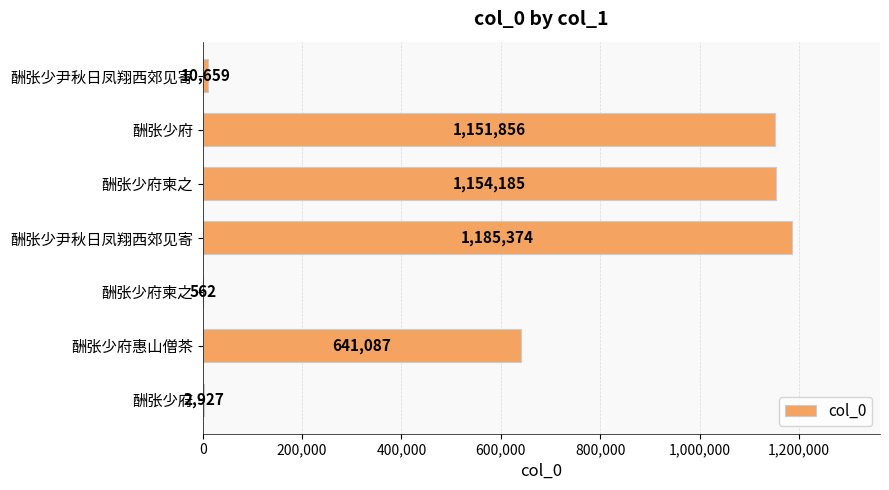

How many categories are shown in the chart?

7